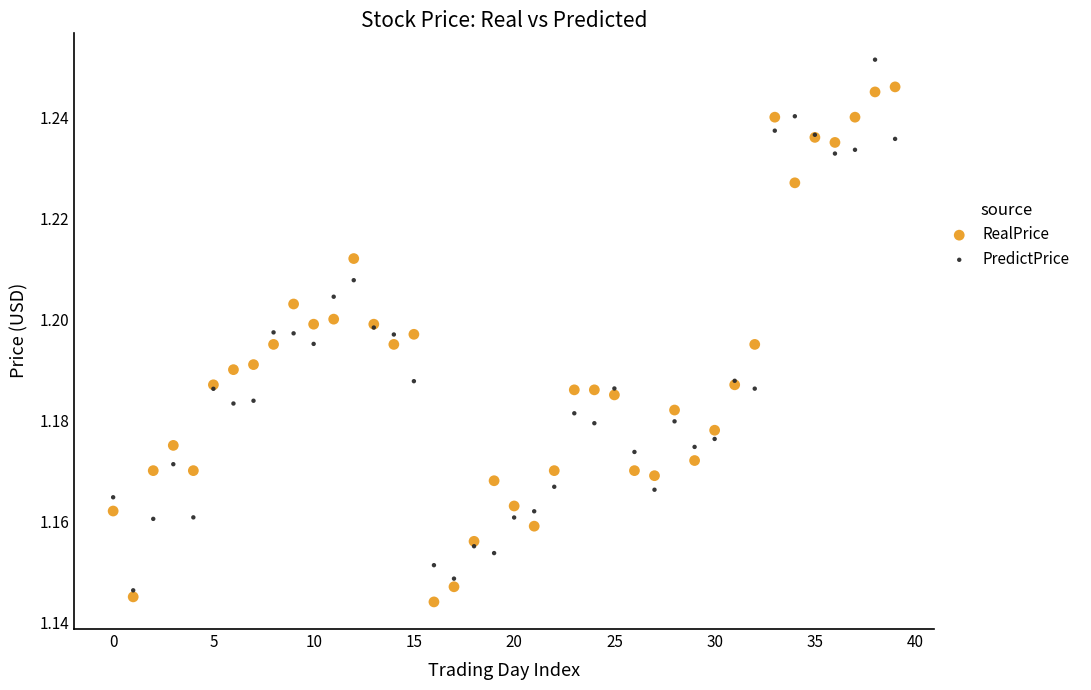

Which series contains the highest Y value?

PredictPrice